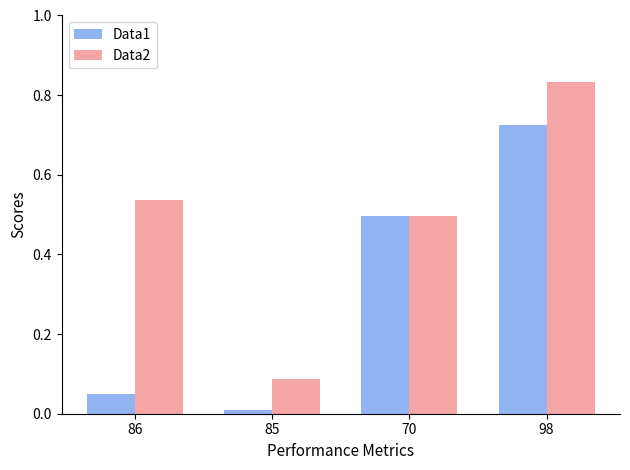

What is the difference between the second highest and second lowest values in the Data1 series?

0.4